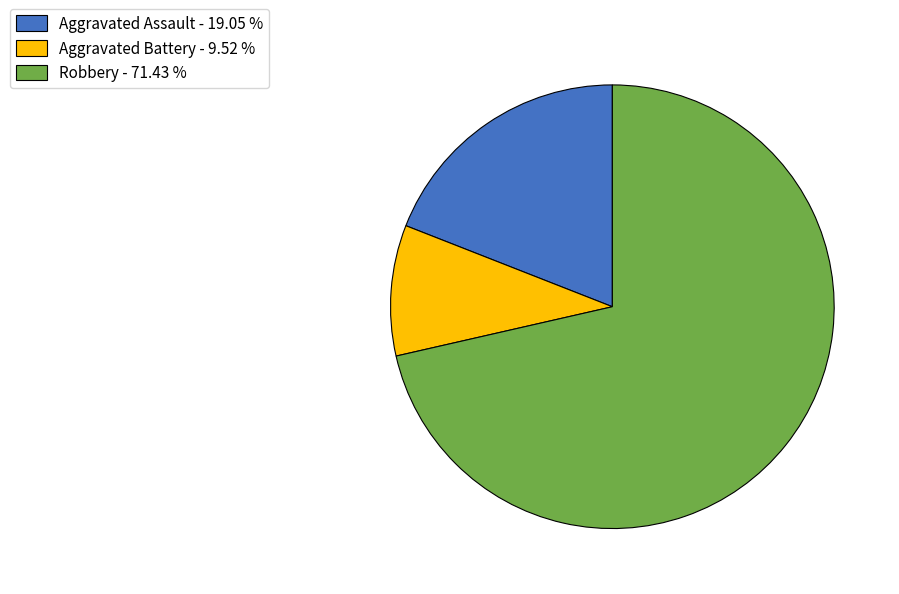

Is there any slice that represents more than half of the pie?

Yes